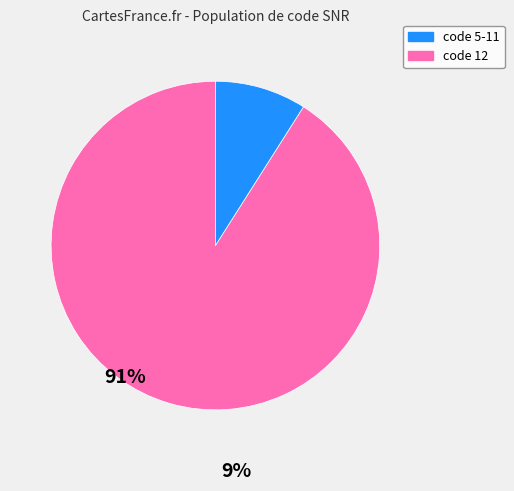

Count the number of slices in the pie.

2